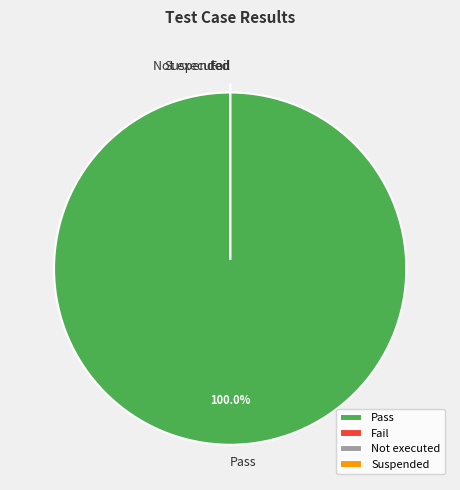

To the nearest percent, what percentage of the pie is Pass?

100%